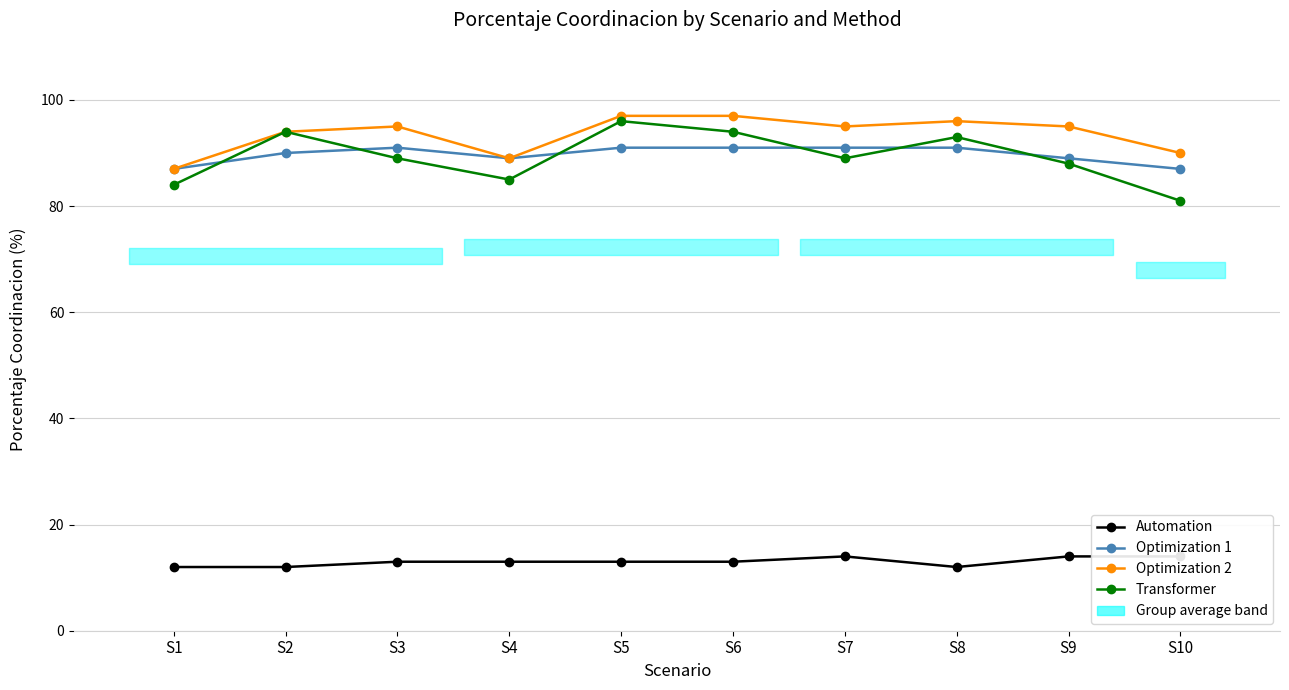

What is the difference between the second highest and minimum values in the Optimization 2 series?

10